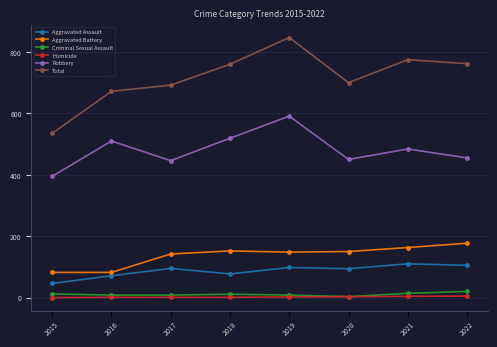

Is it true that Total equals 1038 at 2016?

False